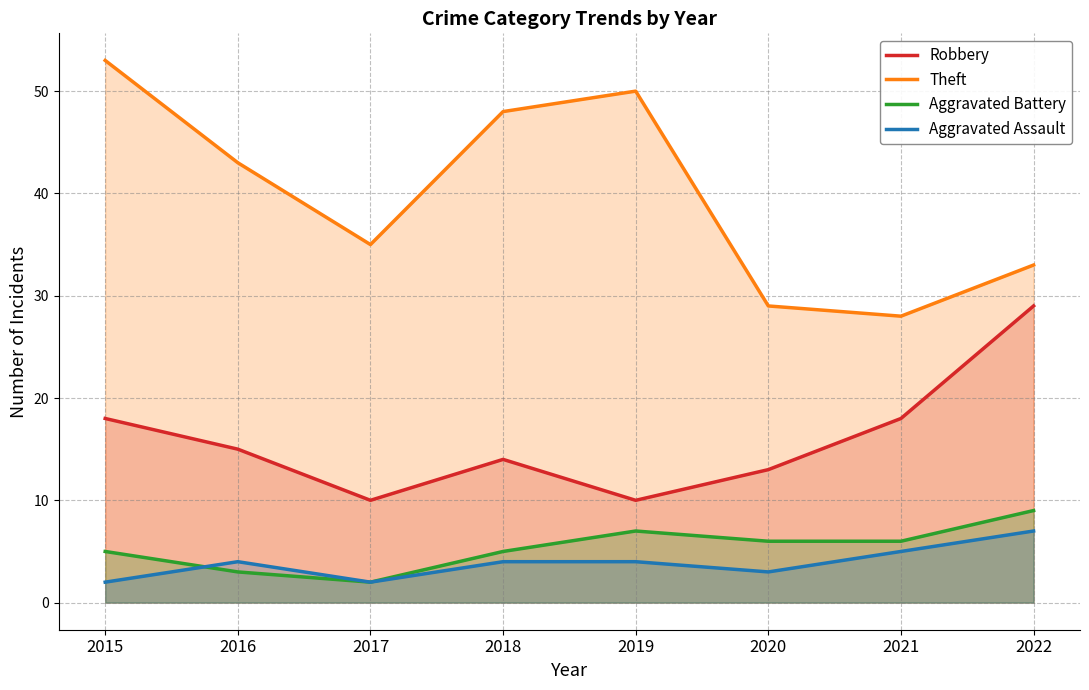

Reading right to left, extract all data points from this chart.

Robbery: 29	18	13	10	14	10	15	18
Theft: 33	28	29	50	48	35	43	53
Aggravated Battery: 9	6	6	7	5	2	3	5
Aggravated Assault: 7	5	3	4	4	2	4	2